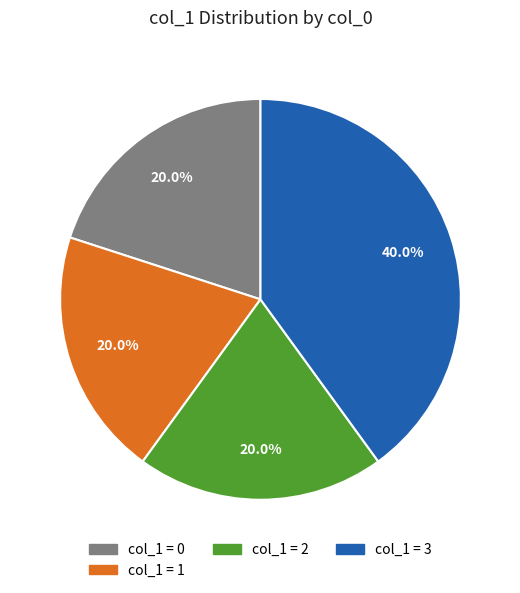

Is there any slice that represents more than half of the pie?

No